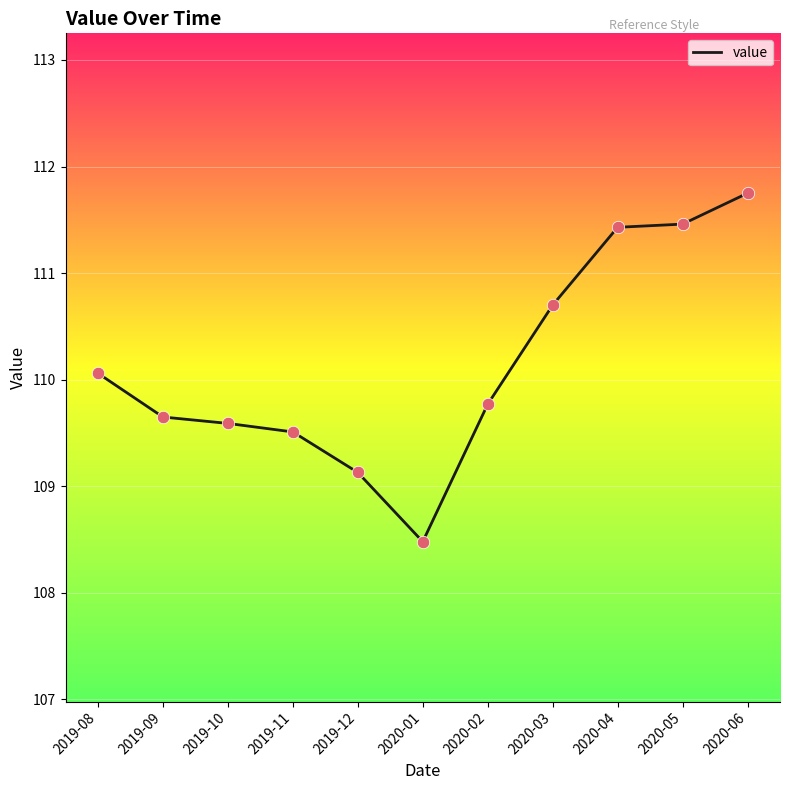

What is the change in value from 2019-11 to 2020-02?

+0.3